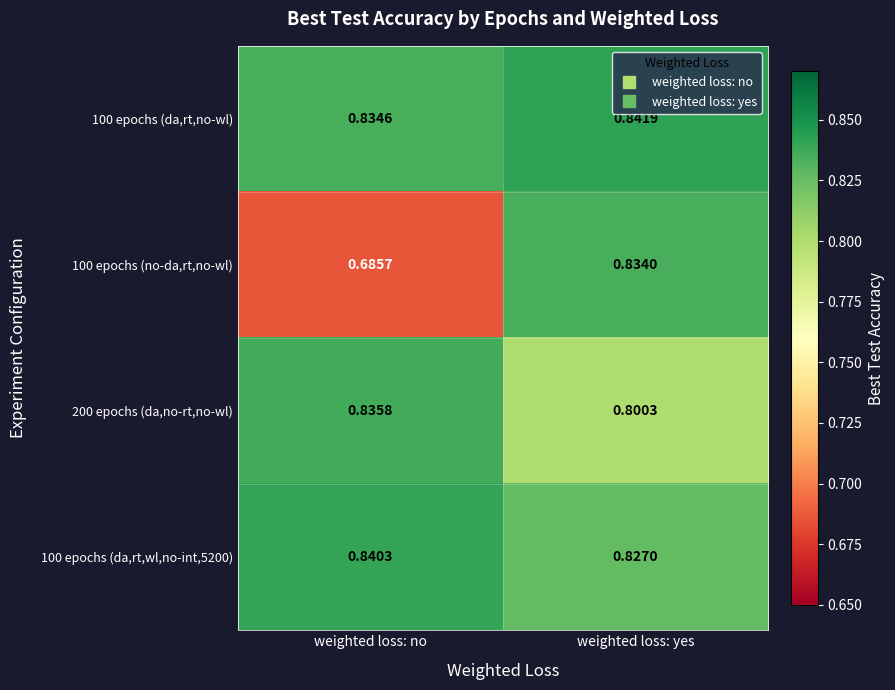

List the labels in order of 200 epochs (da,no-rt,no-wl) value, largest first.

weighted loss: no, weighted loss: yes